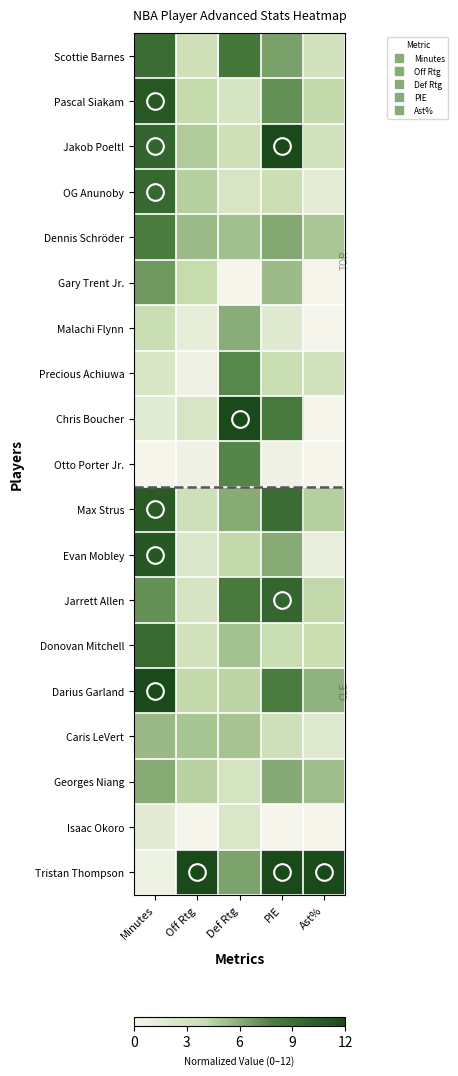

Which series changed the most between Minutes and PIE?

Tristan Thompson